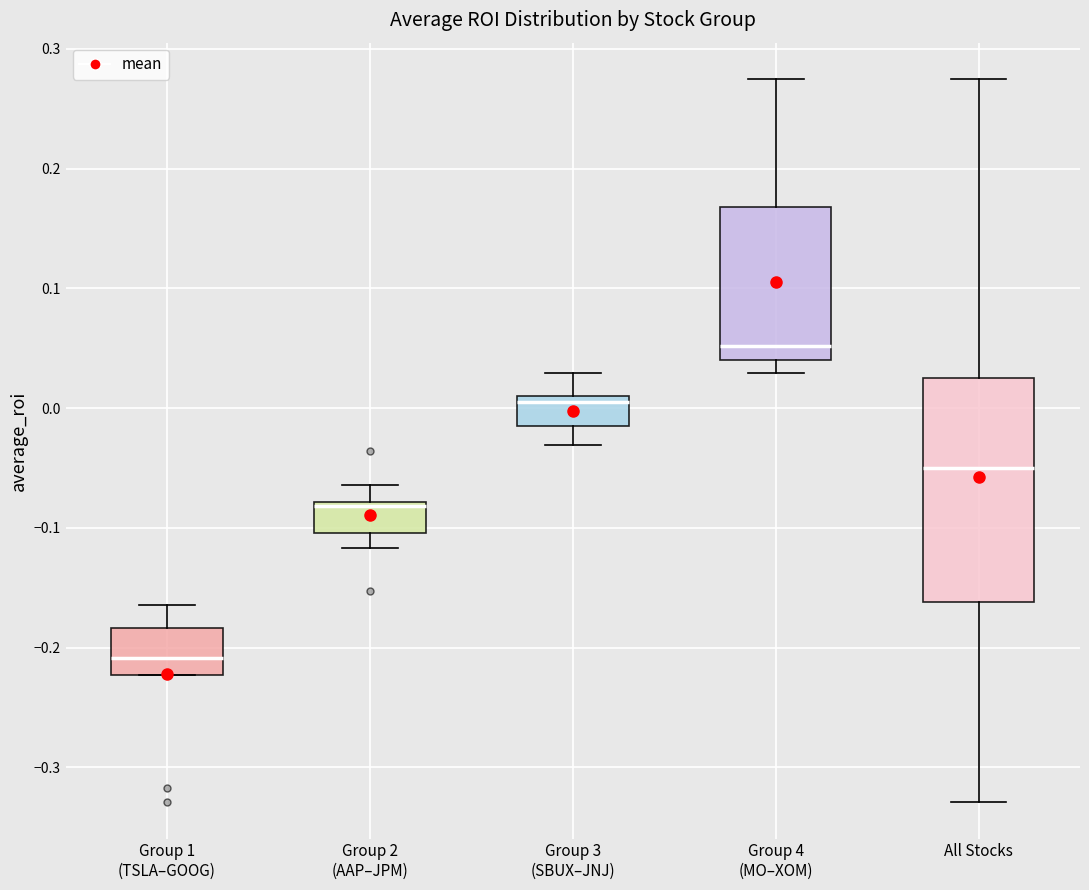

Which box has the highest median line?

Group 4 (MO–XOM)